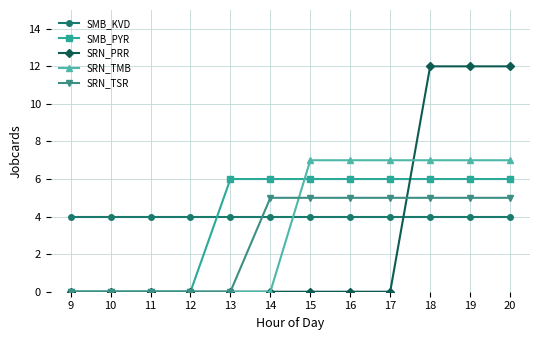

Rank the series by their maximum value, from lowest to highest.

SMB_KVD, SRN_TSR, SMB_PYR, SRN_TMB, SRN_PRR